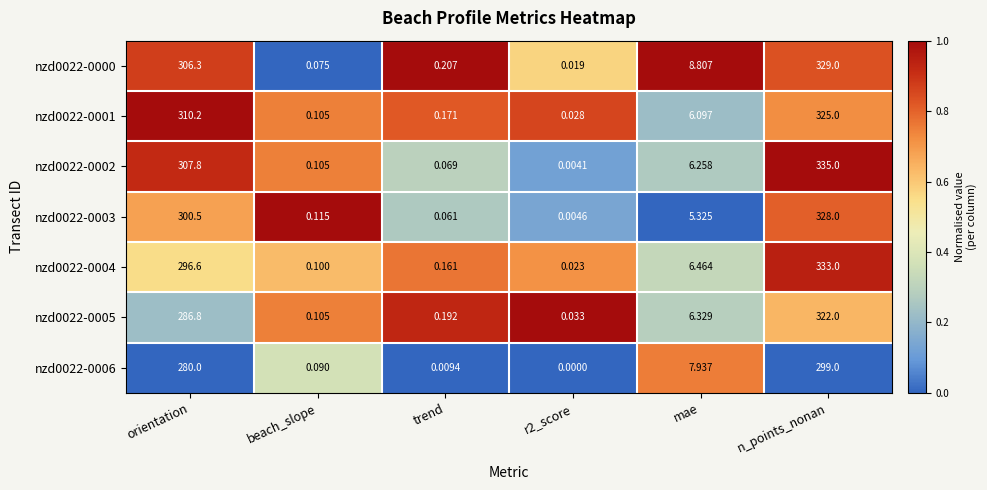

At which label is nzd0022-0004 closest to 166?

orientation